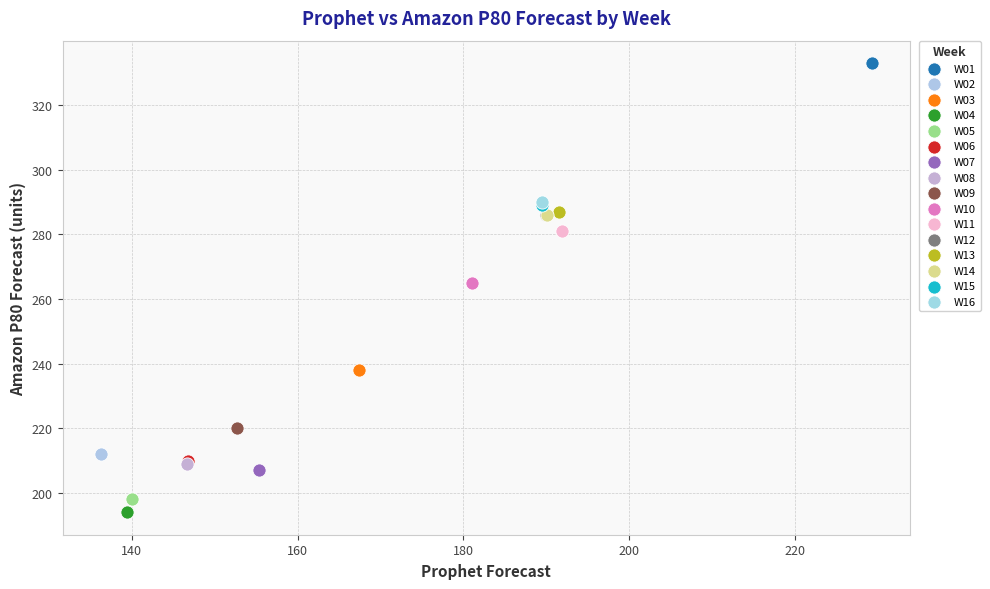

What are all the series names shown in the legend?

W01, W02, W03, W04, W05, W06, W07, W08, W09, W10, W11, W12, W13, W14, W15, W16